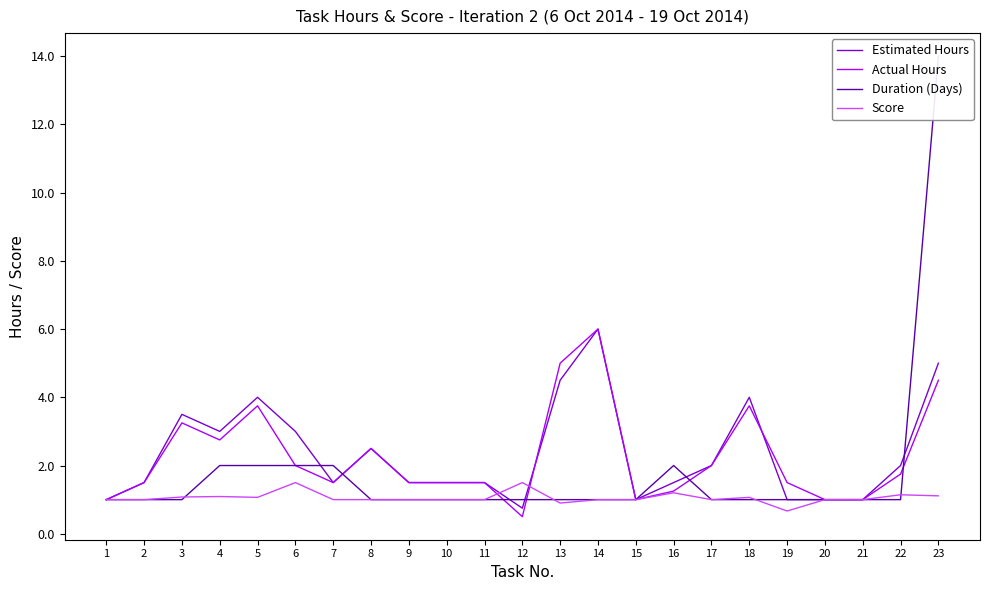

How many lines are shown in the chart?

4